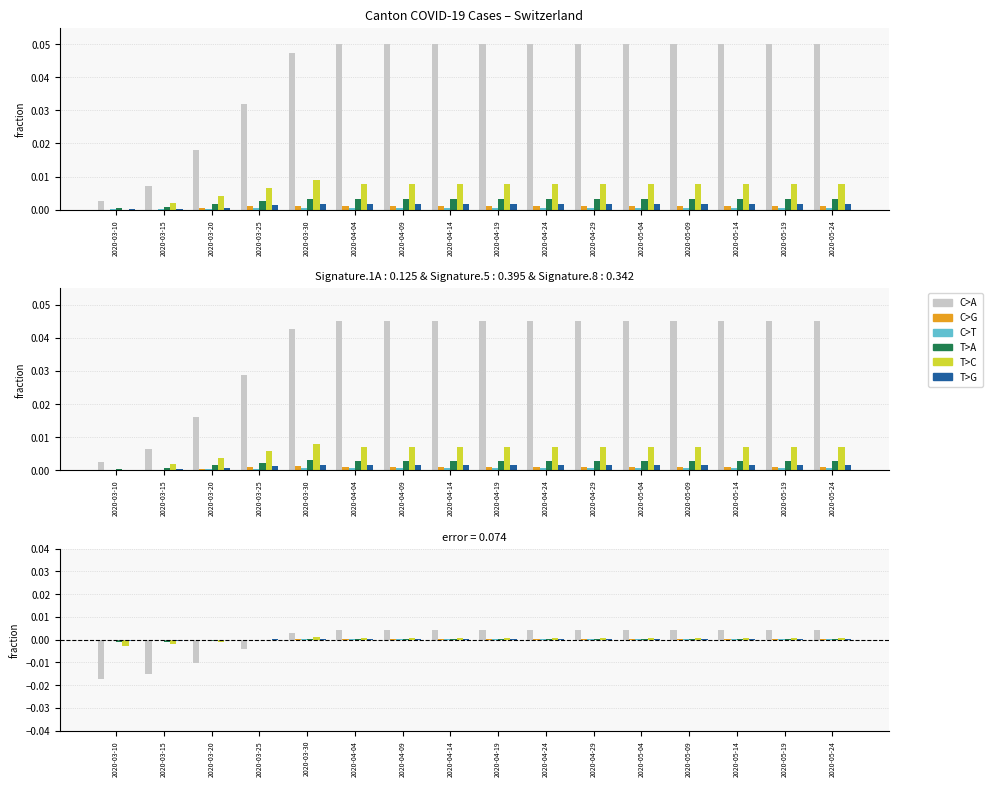

How many bars are there in each group?

6